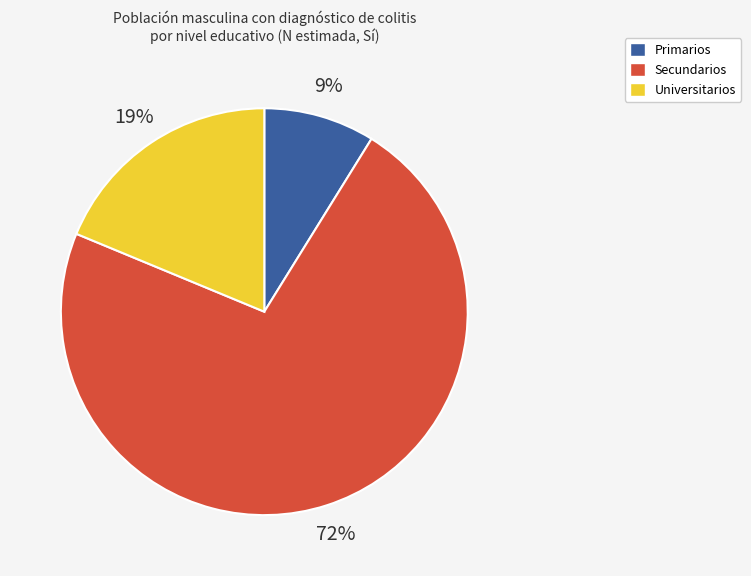

To the nearest percent, what is the average slice percentage?

33%